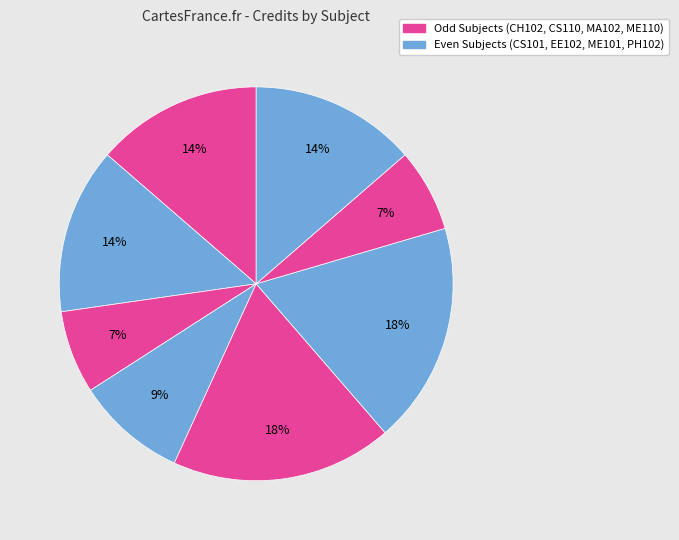

How many segments does this pie chart have?

8